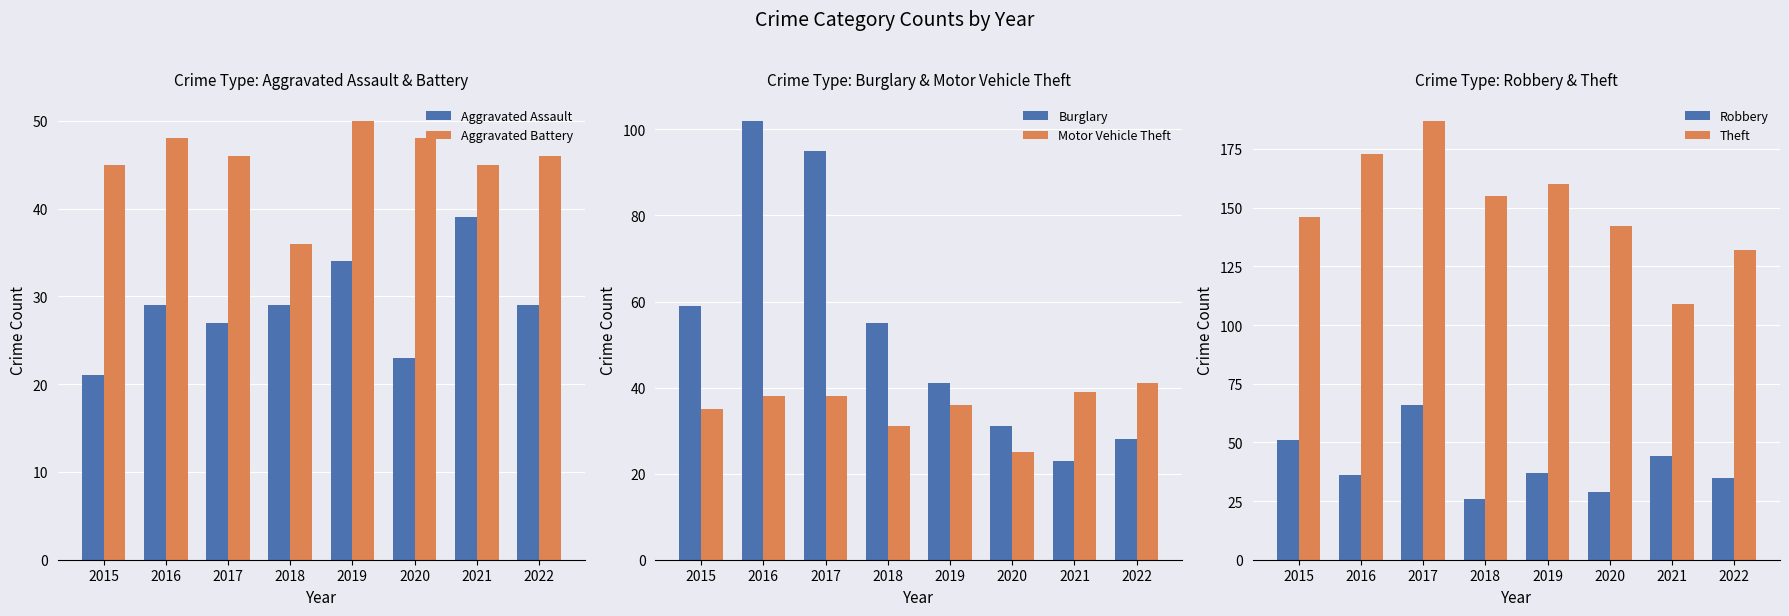

What is the difference between the maximum and minimum values in the Motor Vehicle Theft series?

16